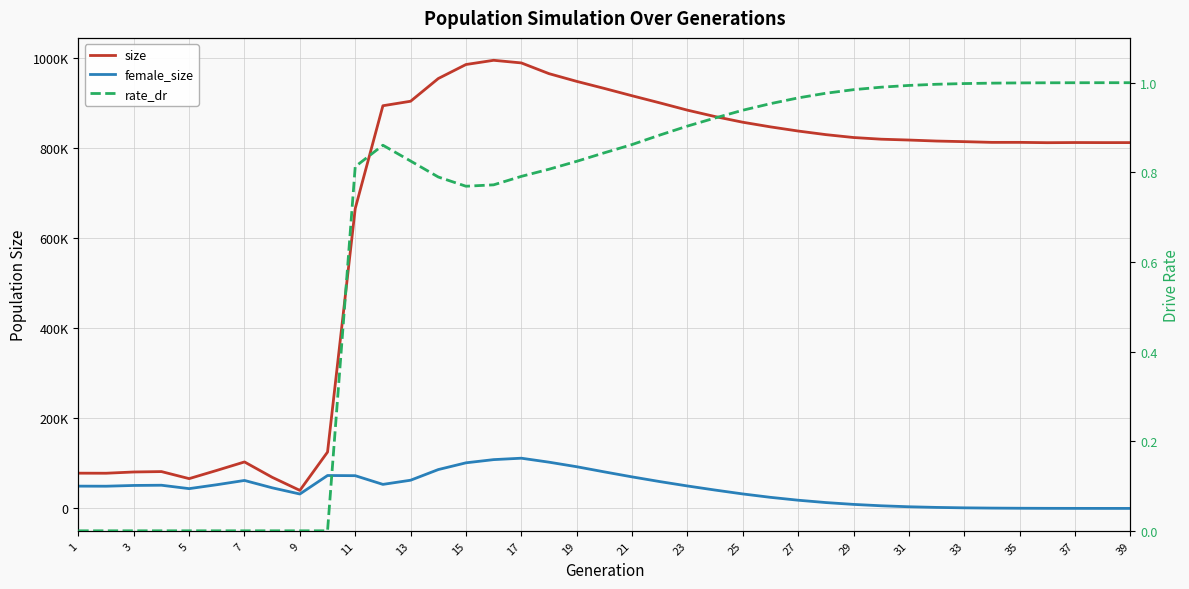

Reading left to right, what are all the values shown in this chart?

size: 78201.0	78062.0	80842.0	81724.0	66085.0	84358.0	103130.0	69047.0	39982.0	125083.0	665557.0	893671.0	903644.0	954050.0	985149.0	994528.0	988688.0	964876.0	947761.0	932062.0	915820.0	900062.0	883869.0	869627.0	857061.0	846749.0	837538.0	829553.0	823143.0	819421.0	817540.0	815314.0	813951.0	812373.0	812395.0	811662.0	812012.0	811844.0	811859.0
female_size: 49431.0	49261.0	50937.0	51439.0	43864.0	52556.0	62044.0	45710.0	31947.0	73016.0	72623.0	53315.0	62559.0	86191.0	101179.0	108270.0	111418.0	102604.0	92501.0	81052.0	69968.0	59552.0	49803.0	40715.0	32111.0	24560.0	18185.0	12976.0	8903.0	5837.0	3643.0	2208.0	1257.0	693.0	359.0	164.0	72.0	15.0	0.0
rate_dr: 0.0	0.0	0.0	0.0	0.0	0.0	0.0	0.0	0.0	0.0	0.8	0.9	0.8	0.8	0.8	0.8	0.8	0.8	0.8	0.8	0.9	0.9	0.9	0.9	0.9	1.0	1.0	1.0	1.0	1.0	1.0	1.0	1.0	1.0	1.0	1.0	1.0	1.0	1.0